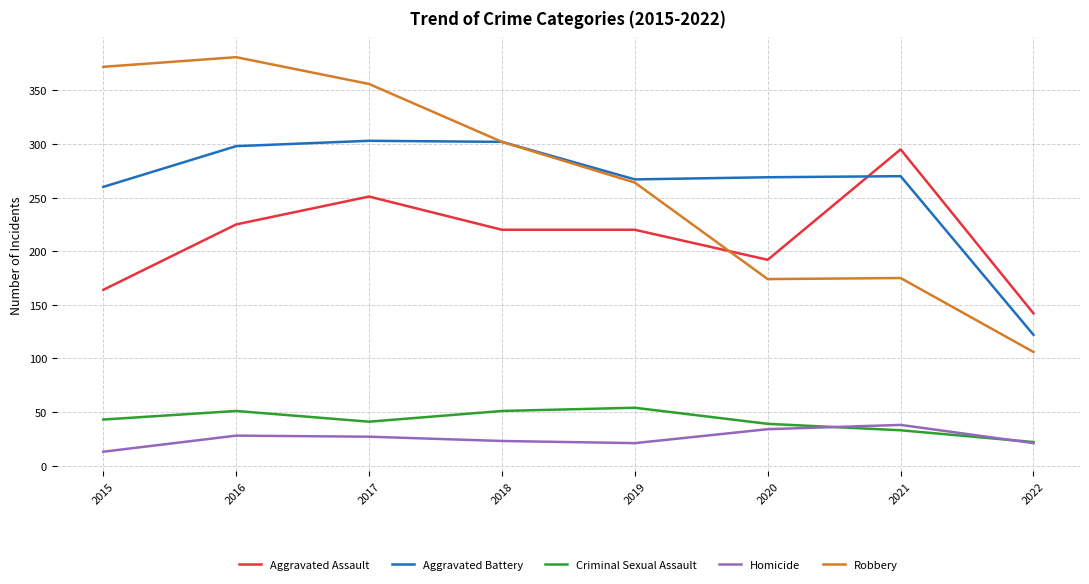

Which label corresponds to the smallest value in the chart?

2015